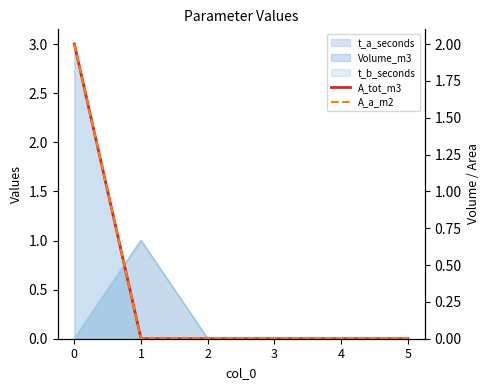

The value of A_tot_m3 at 1 is 0. True or false?

True